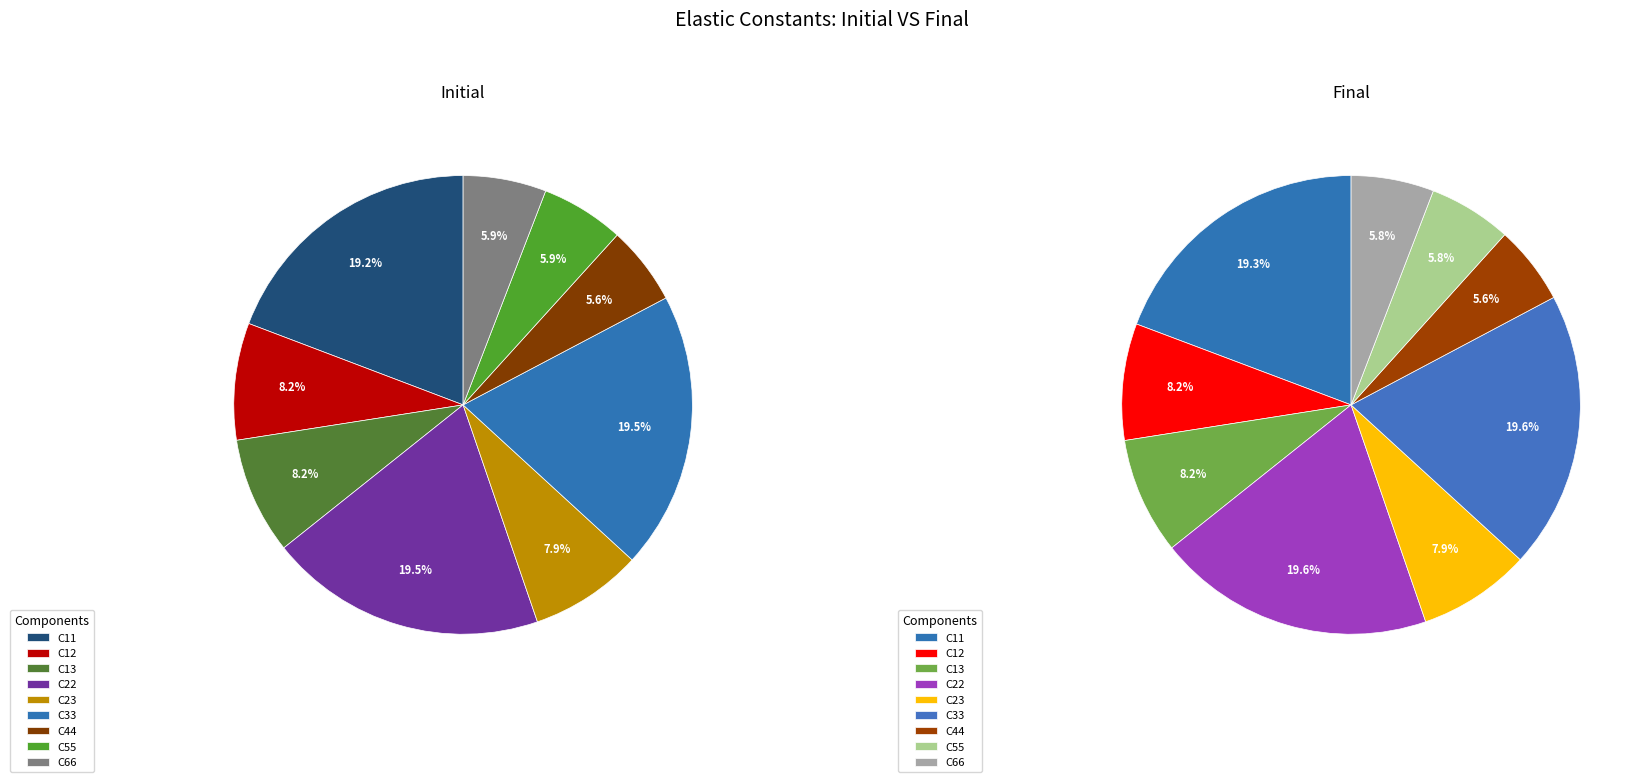

True or false: C44 accounts for 6% of the total.

True